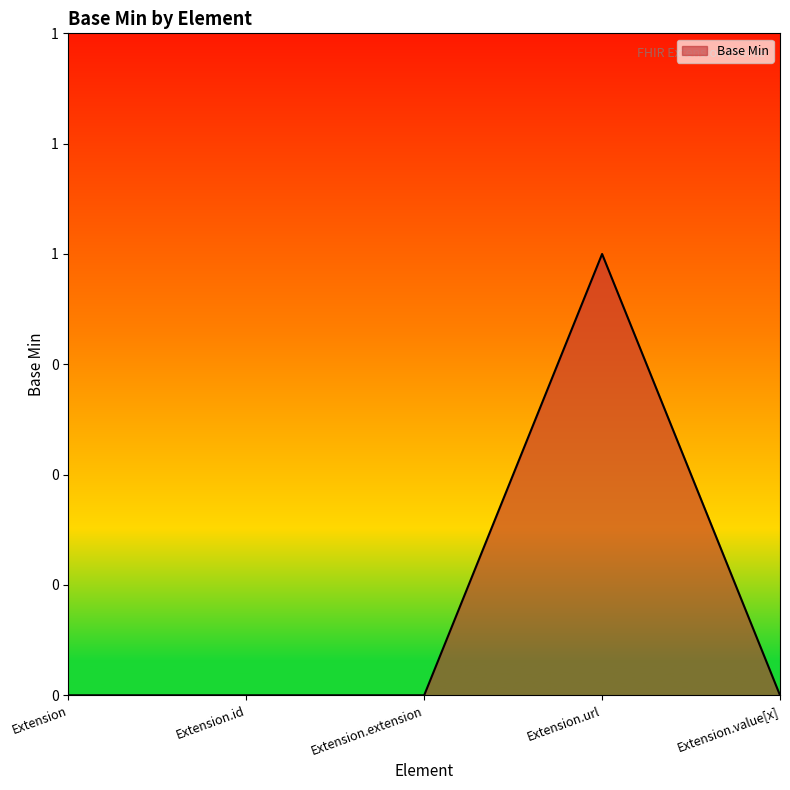

Reading right to left, extract all data points from this chart.

0	1	0	0	0